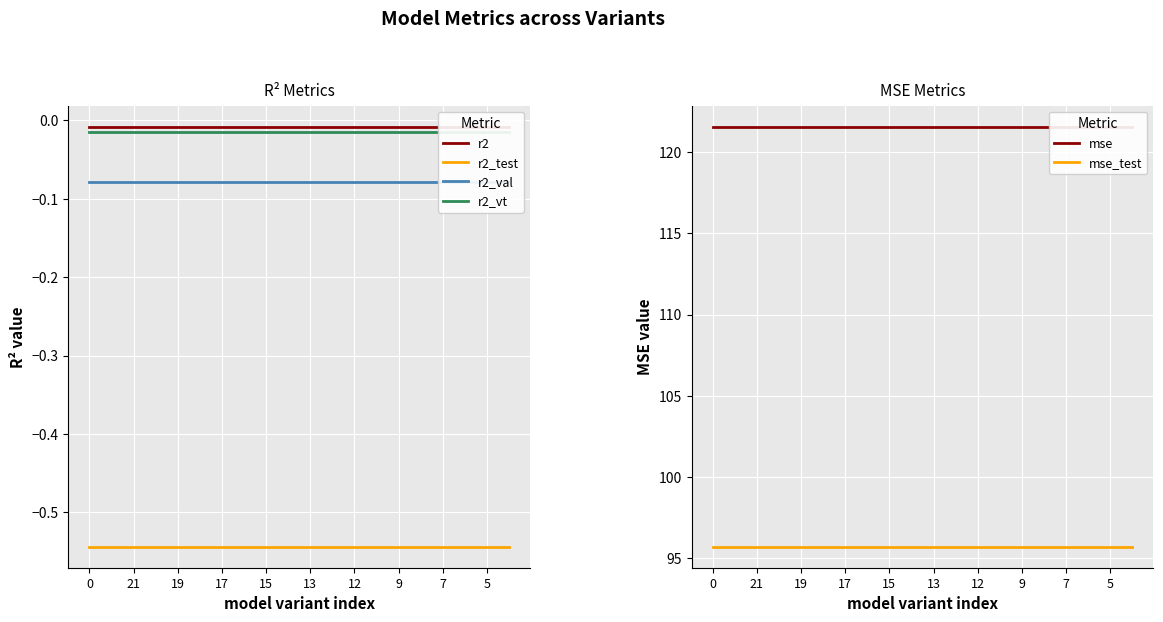

List the series in order of their peak value, highest first.

mse, mse_test, r2, r2_vt, r2_val, r2_test